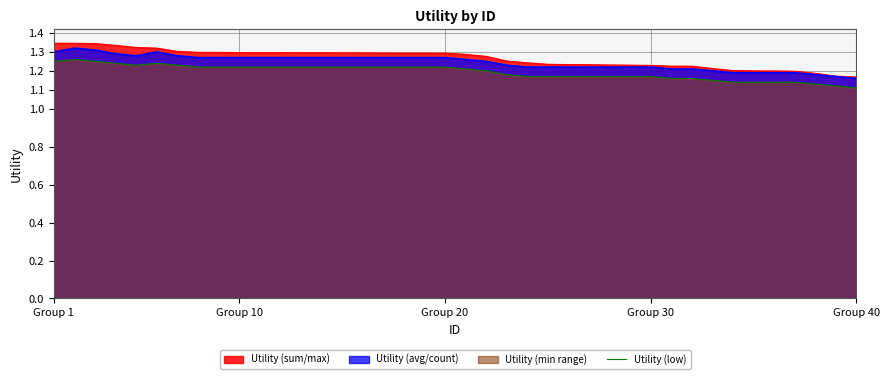

Count the number of categories in the chart.

40